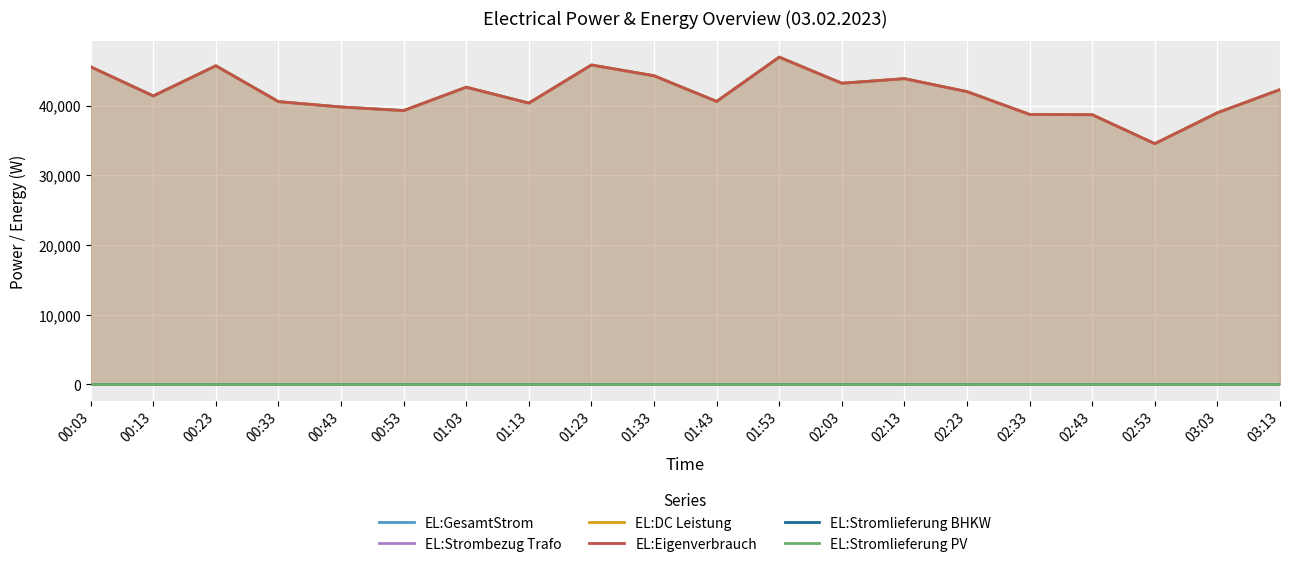

Reading left to right, what are all the values shown in this chart?

EL:GesamtStrom: 45559	41387	45711	40568	39800	39288	42640	40360	45826	44281	40599	46951	43206	43865	42004	38732	38689	34538	38972	42288
EL:Strombezug Trafo: 0	0	0	0	0	0	0	0	0	0	0	0	0	0	0	0	0	0	0	0
EL:DC Leistung: 45559	41387	45711	40568	39800	39288	42640	40360	45826	44281	40599	46951	43206	43865	42004	38732	38689	34538	38972	42288
EL:Eigenverbrauch: 45559	41387	45711	40568	39800	39288	42640	40360	45826	44281	40599	46951	43206	43865	42004	38732	38689	34538	38972	42288
EL:Stromlieferung BHKW: 0	0	0	0	0	0	0	0	0	0	0	0	0	0	0	0	0	0	0	0
EL:Stromlieferung PV: 0	0	0	0	0	0	0	0	0	0	0	0	0	0	0	0	0	0	0	0